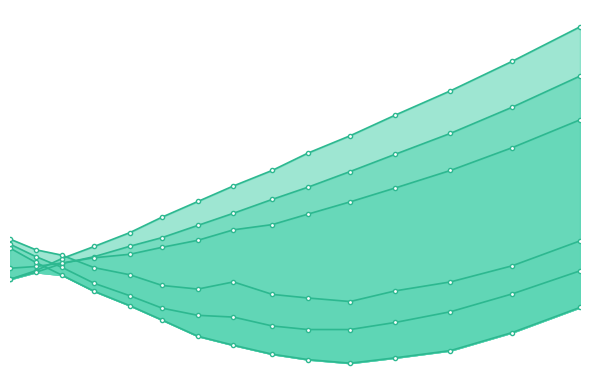

How many col_3 values are between 0 and 1?

15